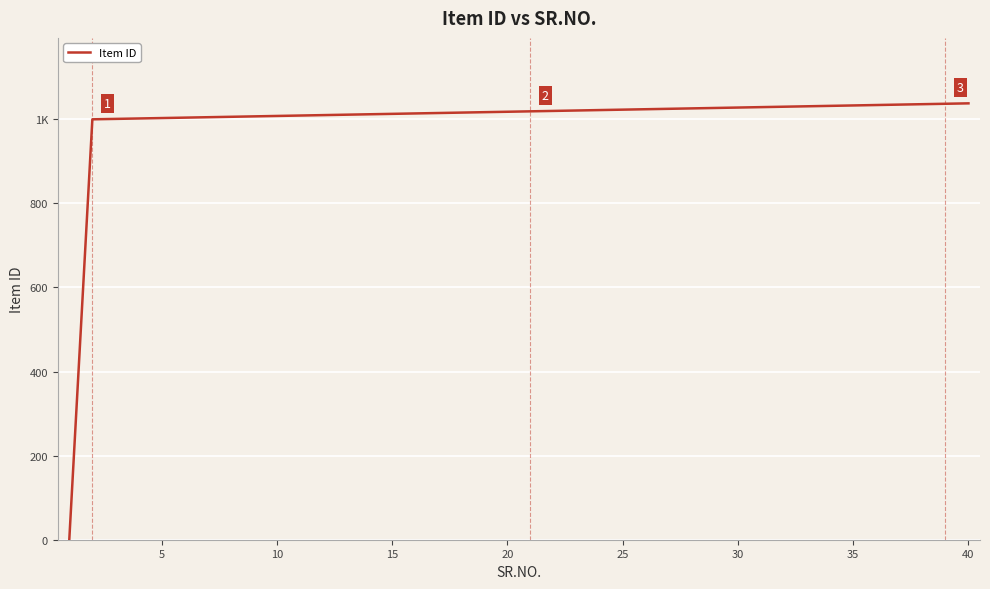

What is the difference between the maximum and minimum values?

1037